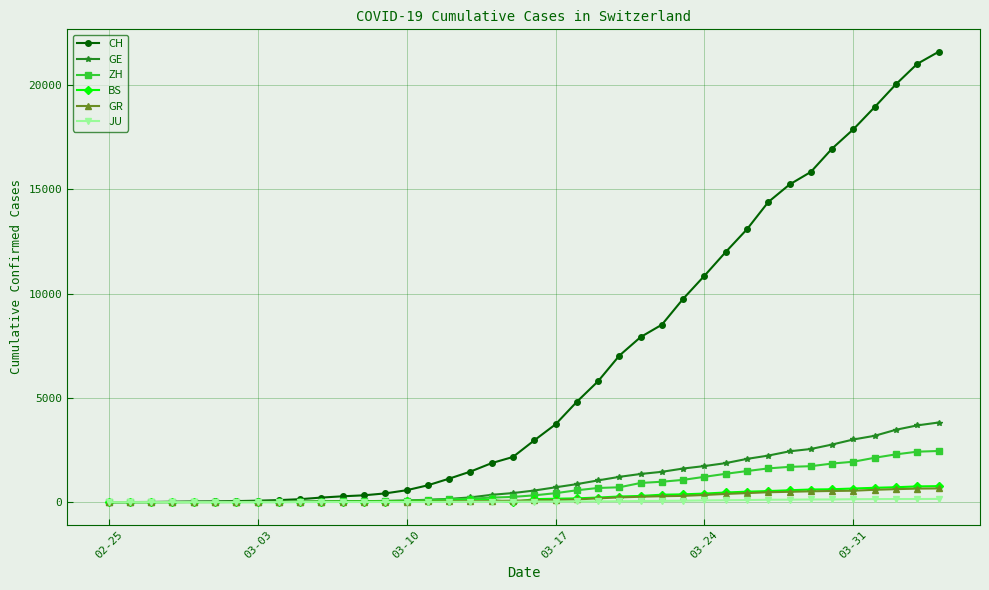

How many categories are shown in the chart?

40